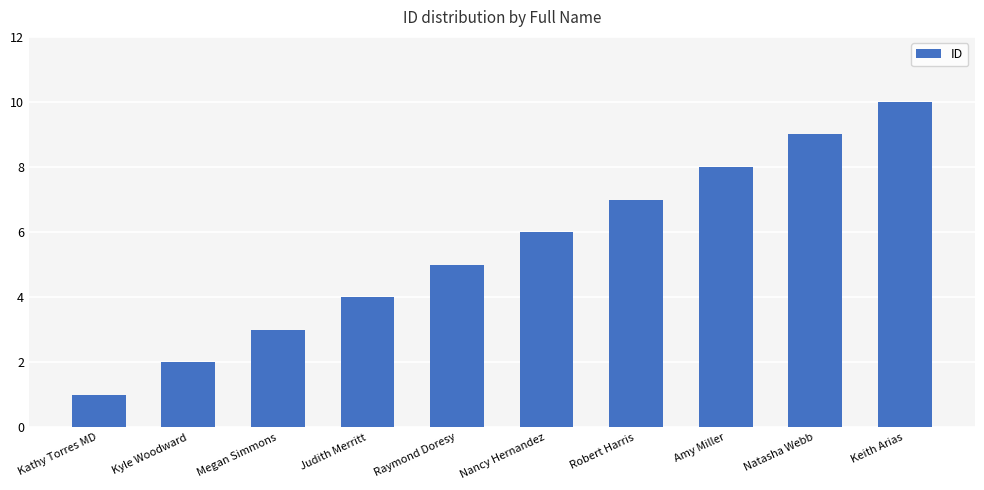

Reading left to right, extract all data points from this chart.

1	2	3	4	5	6	7	8	9	10